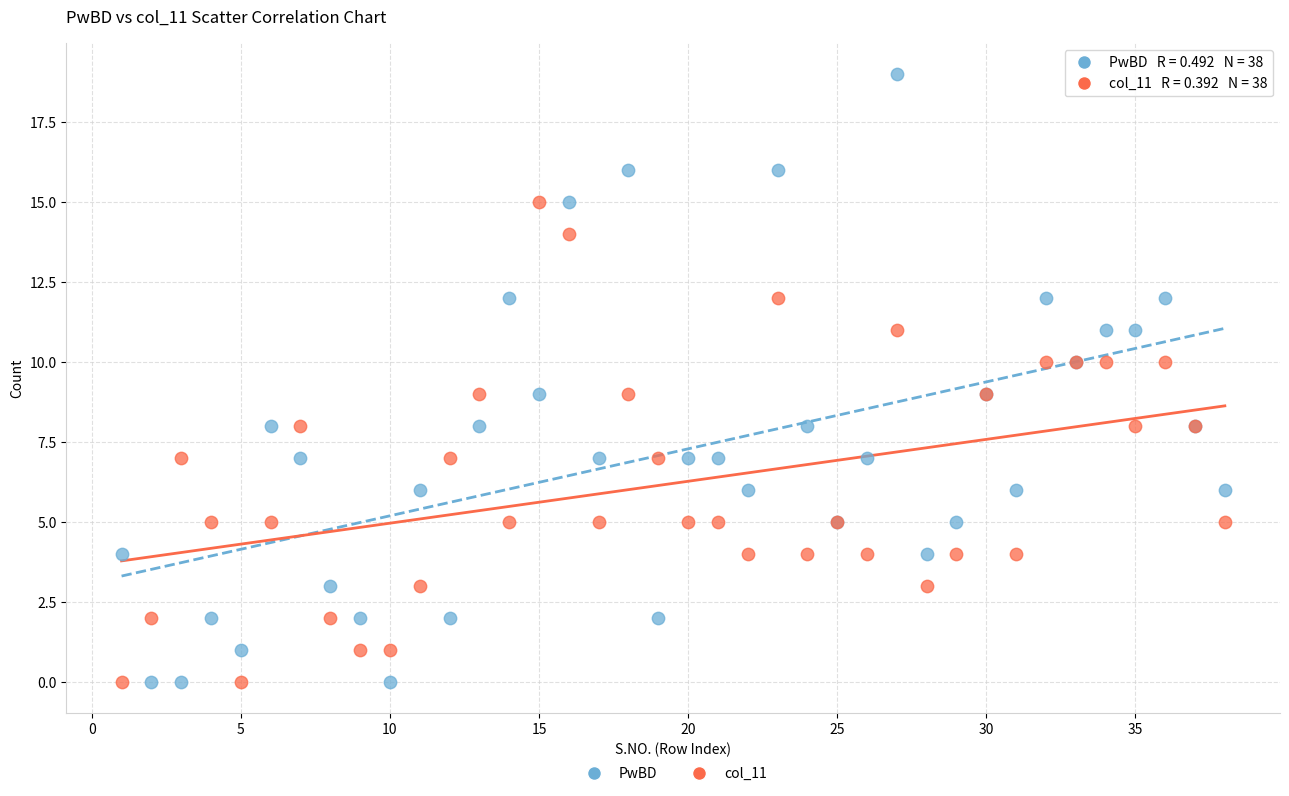

What are all the series names shown in the legend?

PwBD, col_11